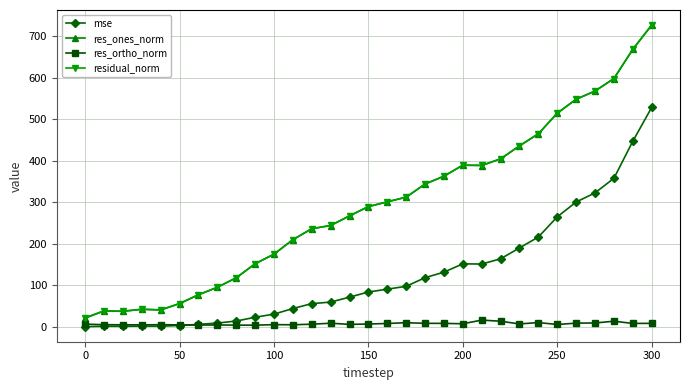

Which series has the widest spread of values?

res_ones_norm